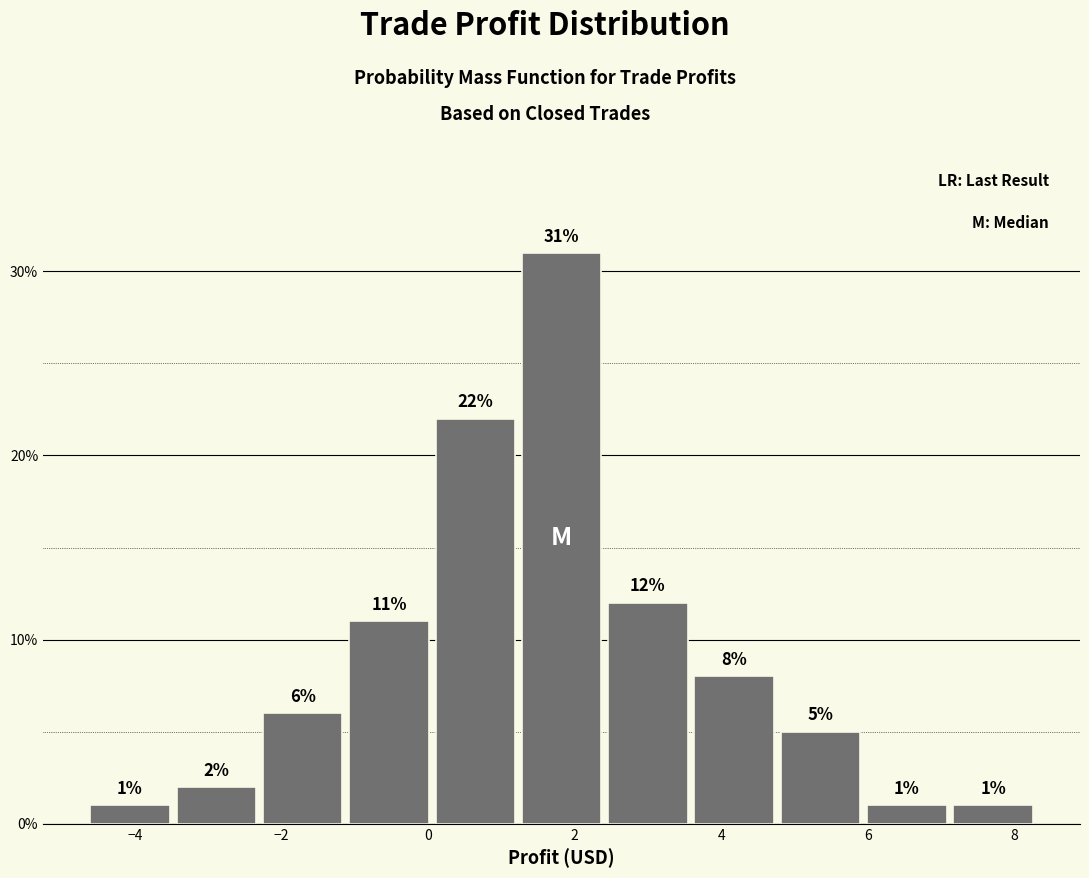

Reading left to right, transcribe this chart: for each bar, give the range it covers on the x-axis and its height. The bar edges are not printed on the chart, so give them approximately, as read against the axis.

-4.6 to -3.4: 1
-3.4 to -2.4: 2
-2.4 to -1.2: 6
-1.2 to 0.0: 11
0.0 to 1.2: 22
1.2 to 2.4: 31
2.4 to 3.6: 12
3.6 to 4.8: 8
4.8 to 6.0: 5
6.0 to 7.2: 1
7.2 to 8.4: 1